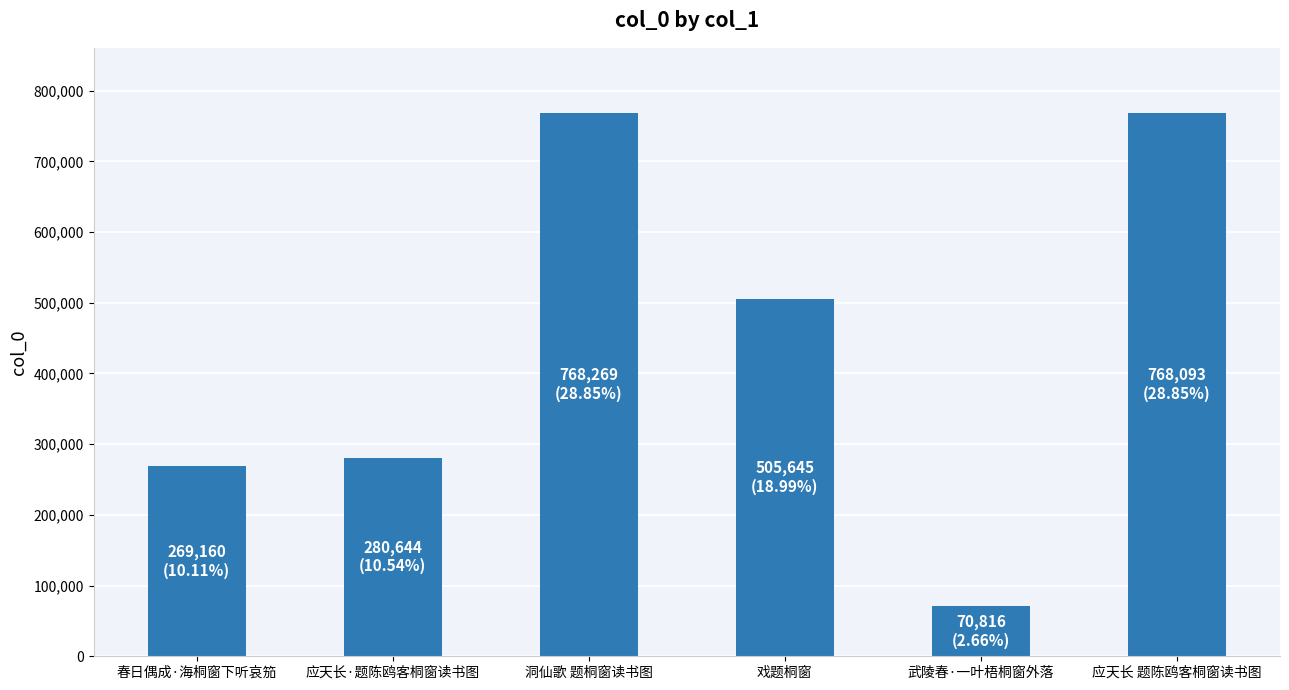

Between 戏题桐窗 and 春日偶成·海桐窗下听哀笳, which is larger?

戏题桐窗